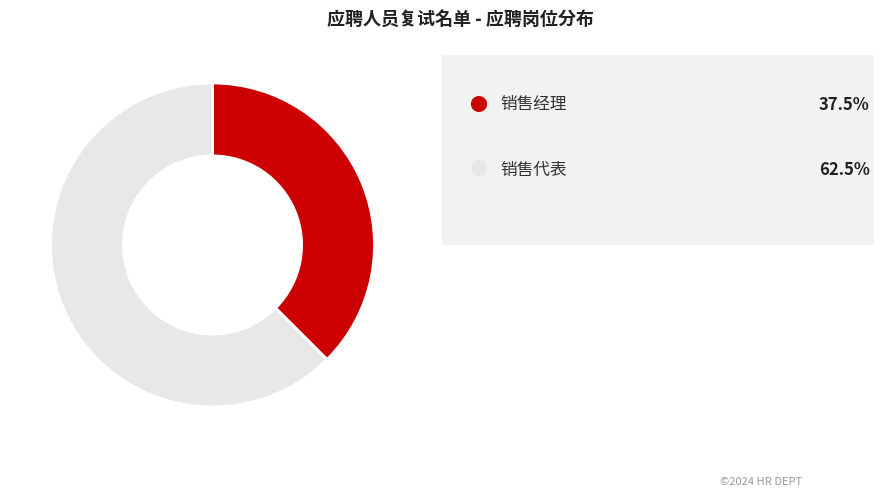

Does any single category account for the majority?

Yes